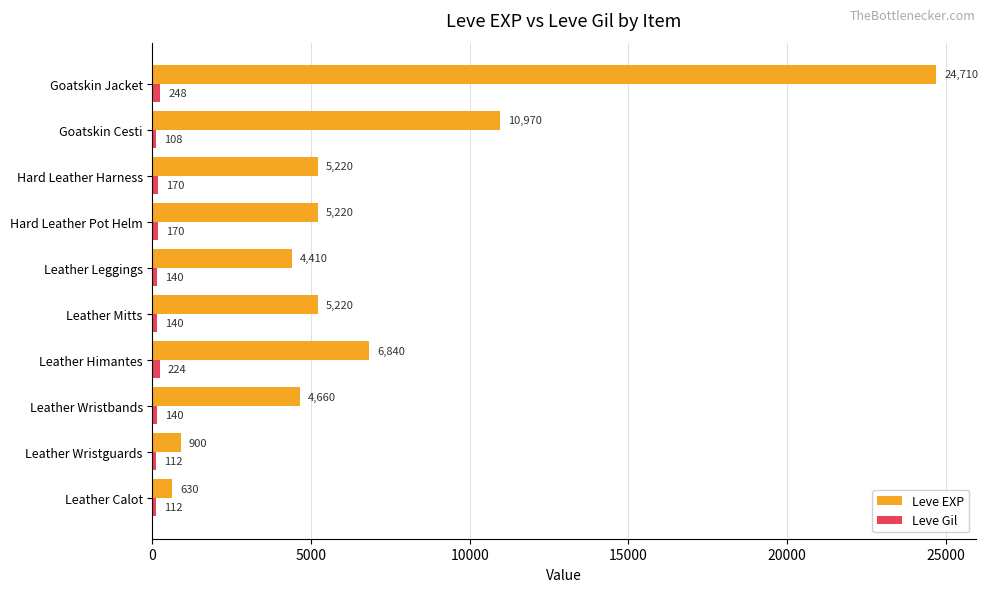

Is it true that Leve EXP equals 9178 at Leather Mitts?

False